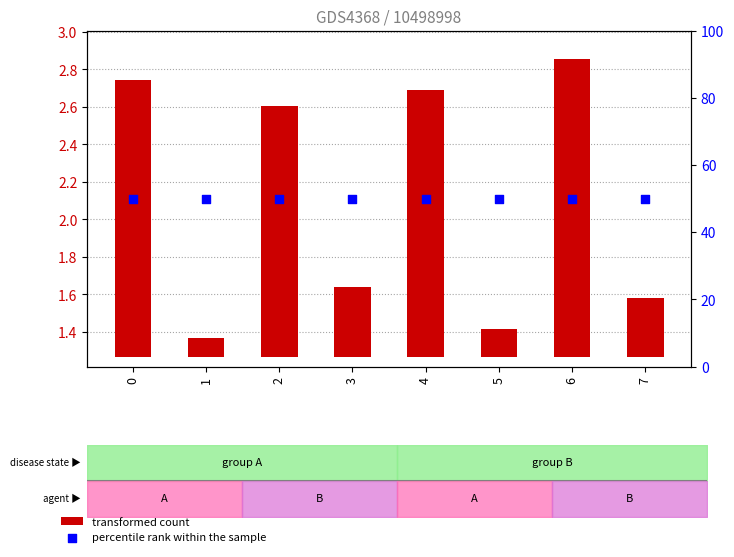

At how many categories does at least one series exceed 14?

8